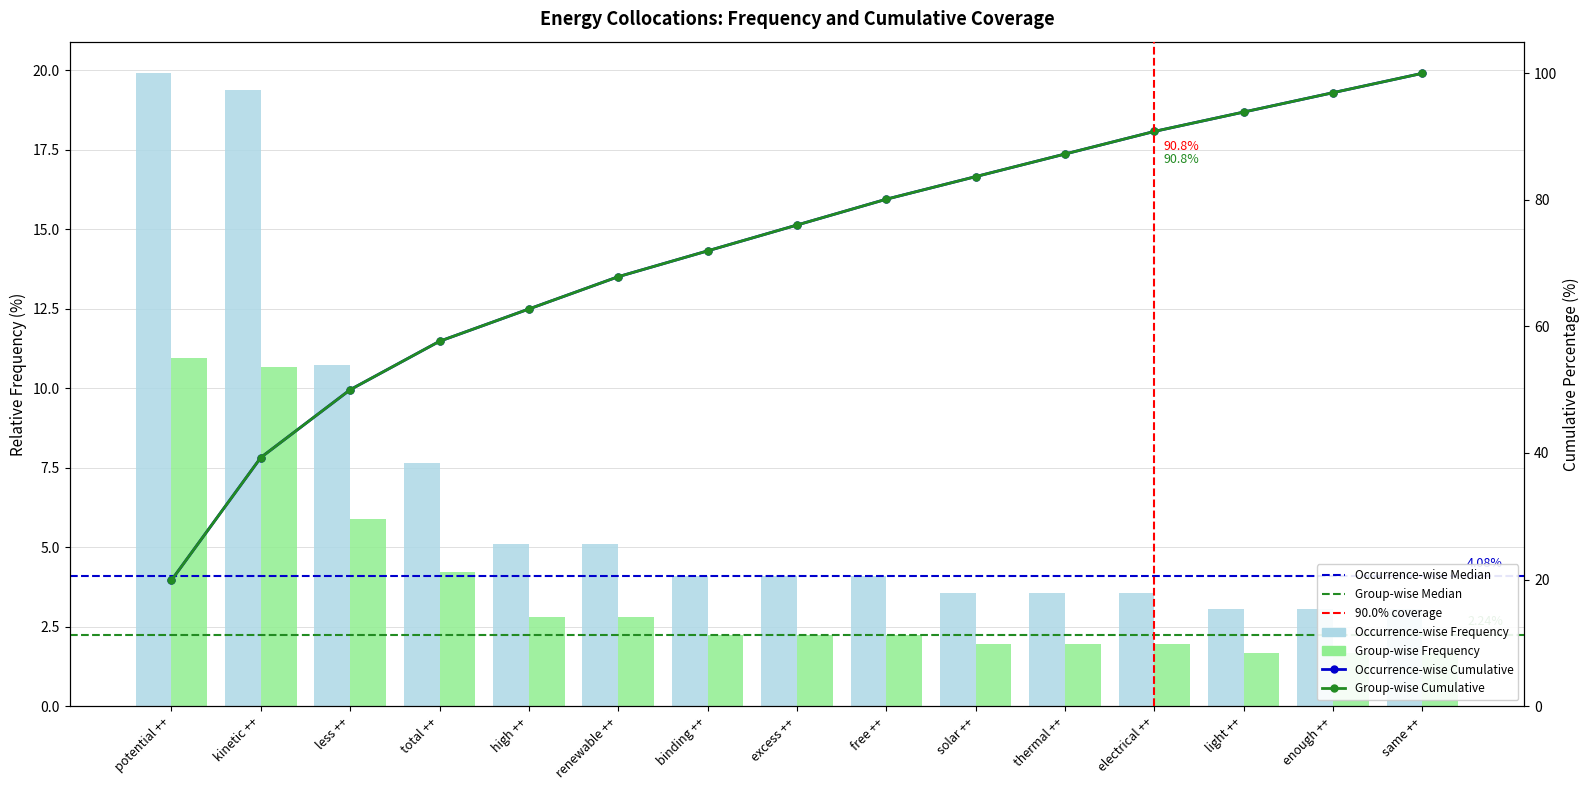

What is the label of the 3rd bar from the right?

light ++